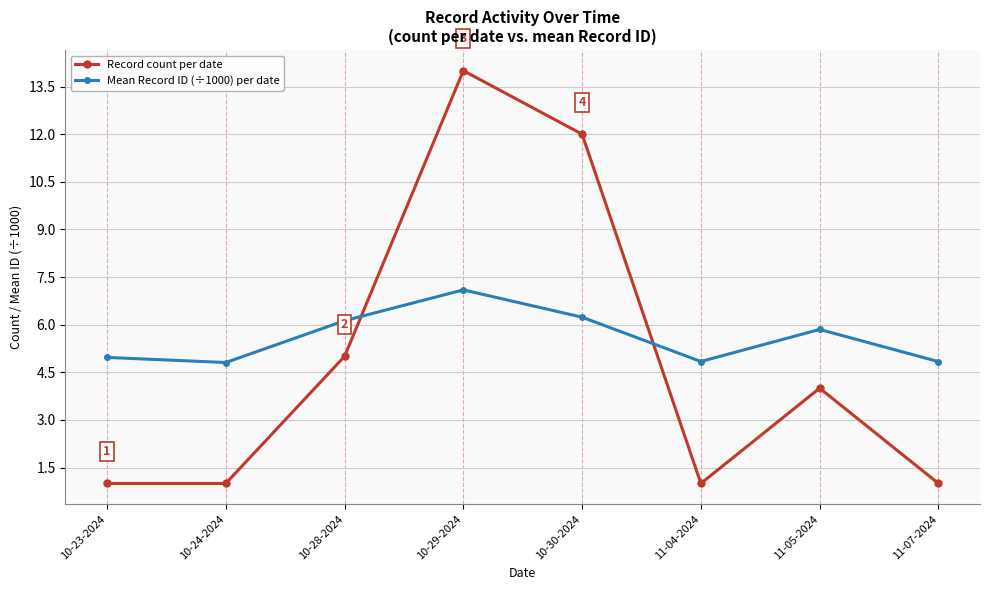

What position from the right is 11-04-2024?

3